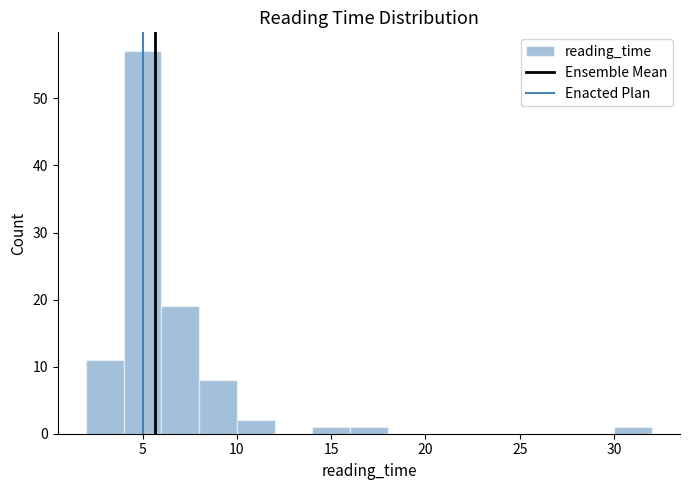

Reading left to right, transcribe this chart: for each bar, give the range it covers on the x-axis and its height. The values are not printed on the chart, so give them approximately, as read against the axis.

2 to 4: 11
4 to 6: 57
6 to 8: 19
8 to 10: 8
10 to 12: 2
12 to 14: 0
14 to 16: 1
16 to 18: 1
18 to 20: 0
20 to 22: 0
22 to 24: 0
24 to 26: 0
26 to 28: 0
28 to 30: 0
30 to 32: 1